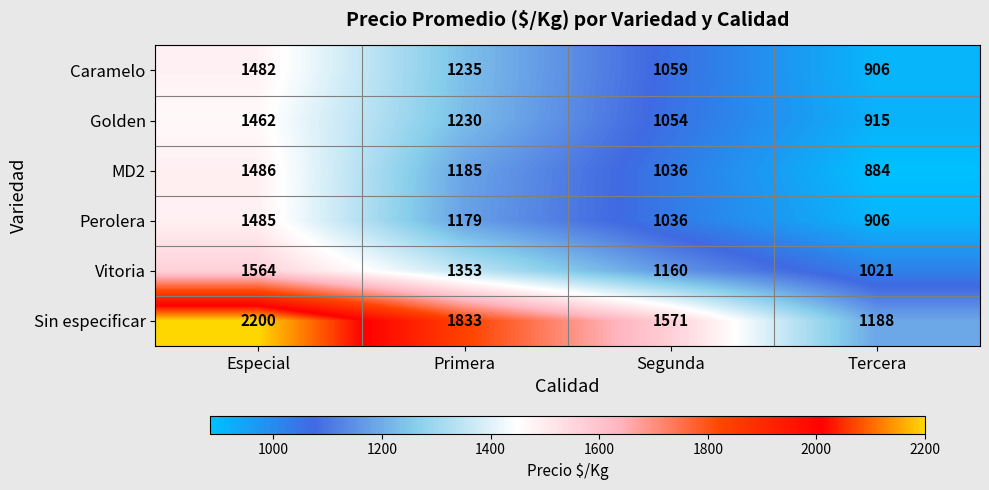

How many categories are shown in the chart?

4